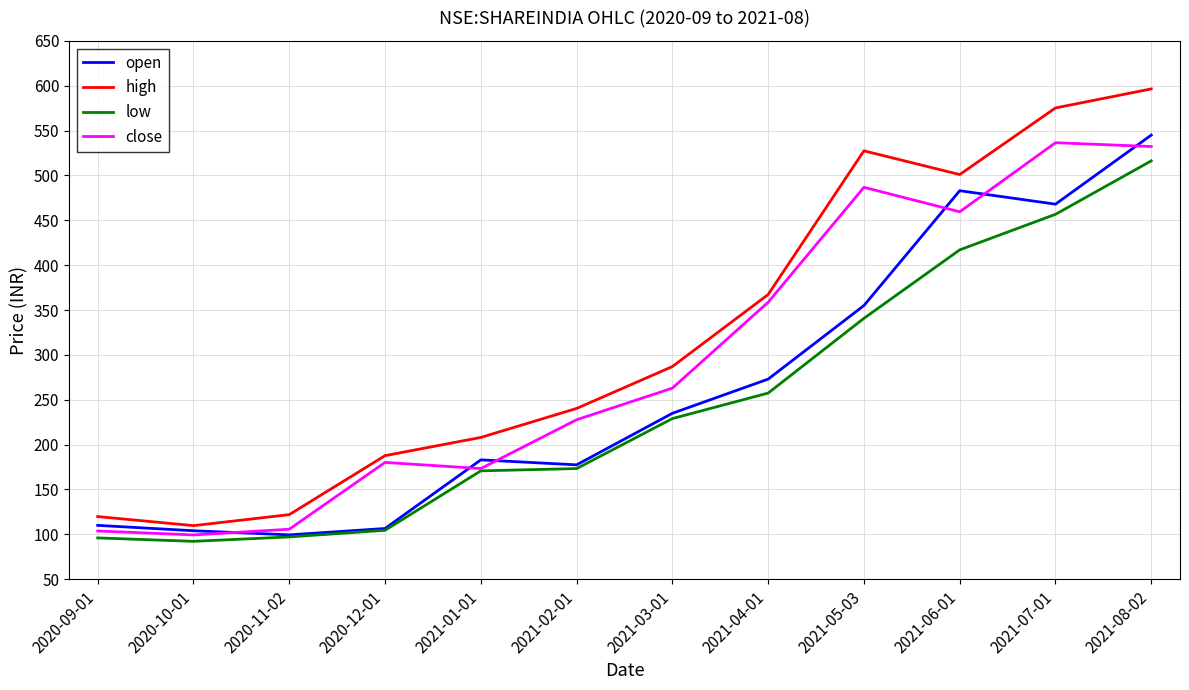

What is the difference between the maximum and minimum values in the low series?

424.1